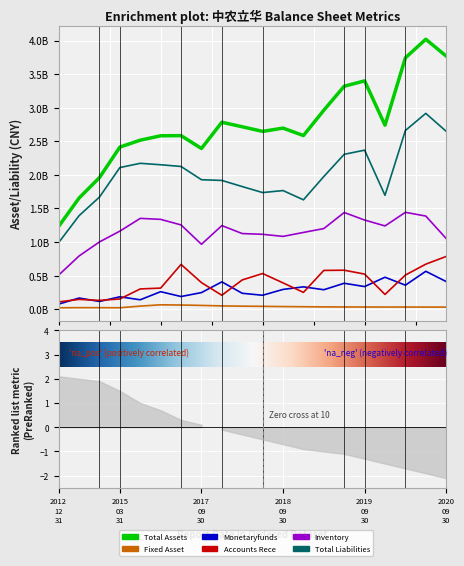

At 2020-06-30, list the series in order from smallest to largest.

FIXED_ASSET, MONETARYFUNDS, ACCOUNTS_RECE, INVENTORY, TOTAL_LIABILITIES, TOTAL_ASSETS